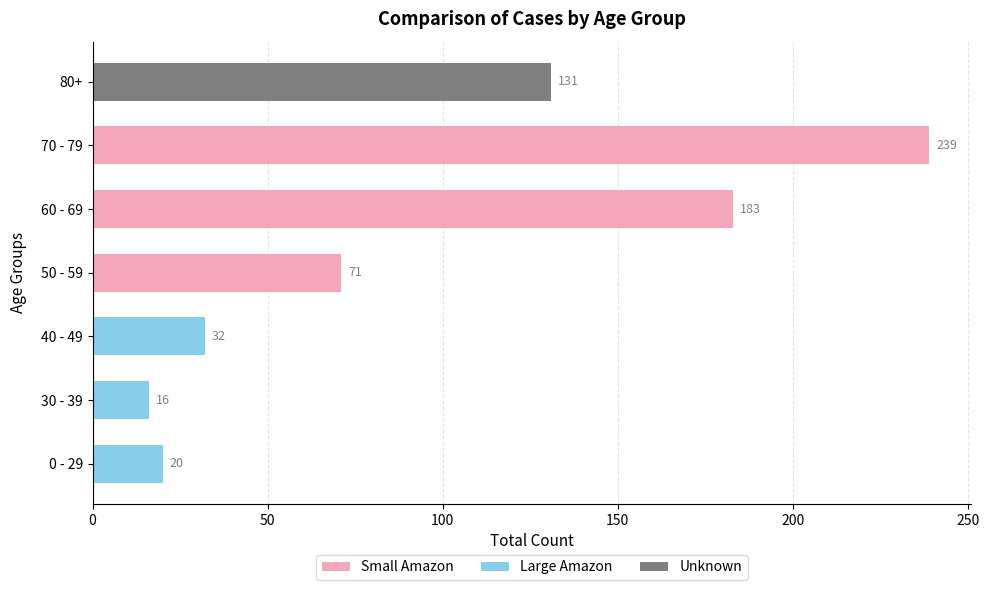

Which series has the widest spread of values?

Small Amazon